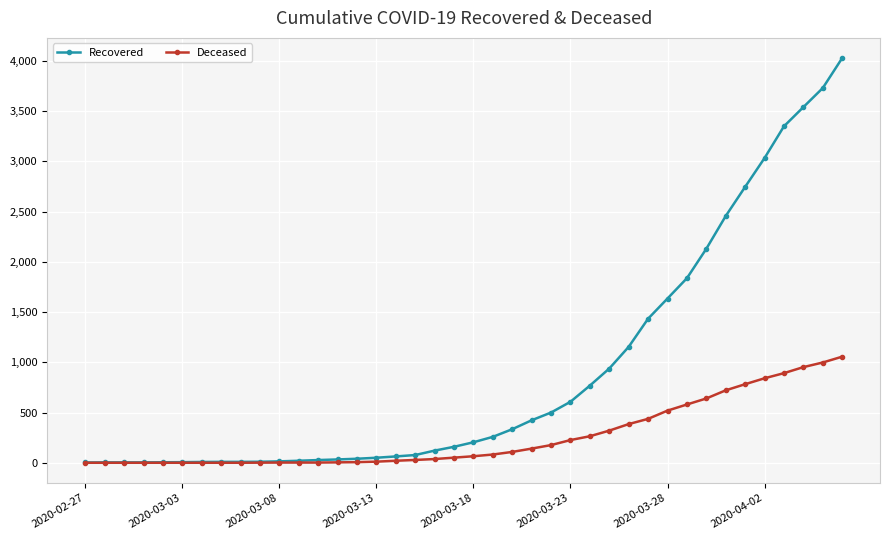

Which series has the largest total across all categories?

Recovered